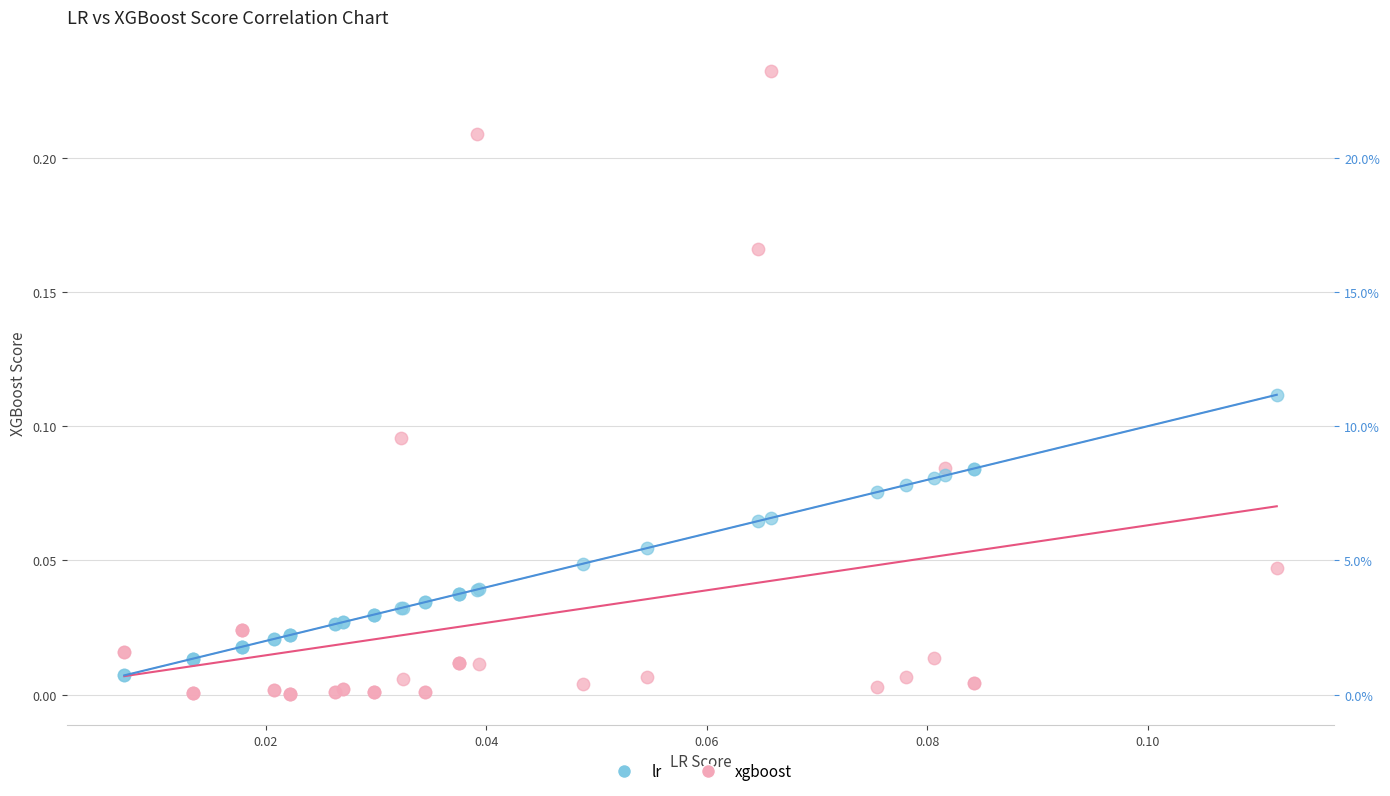

Which series has the widest spread of Y values?

xgboost